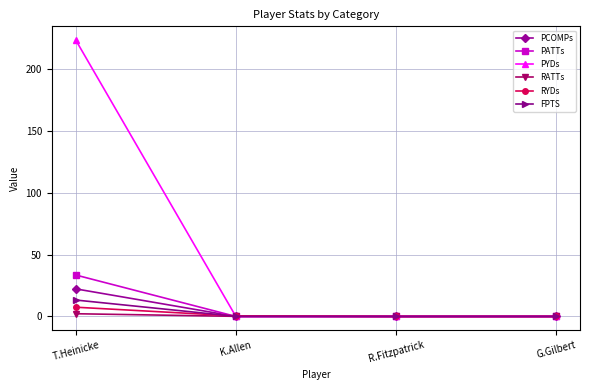

What is the difference between the maximum and second lowest values in the PCOMPs series?

22.3